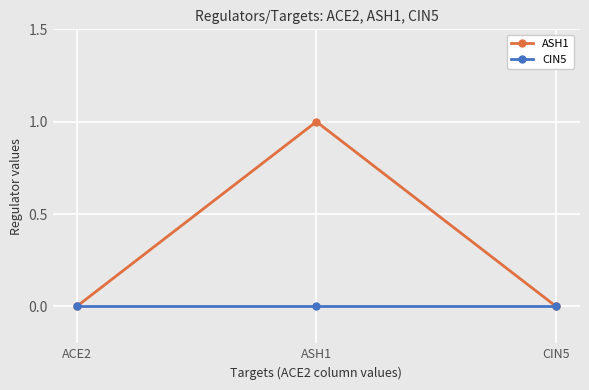

At which category is the sum across all series the highest?

ASH1